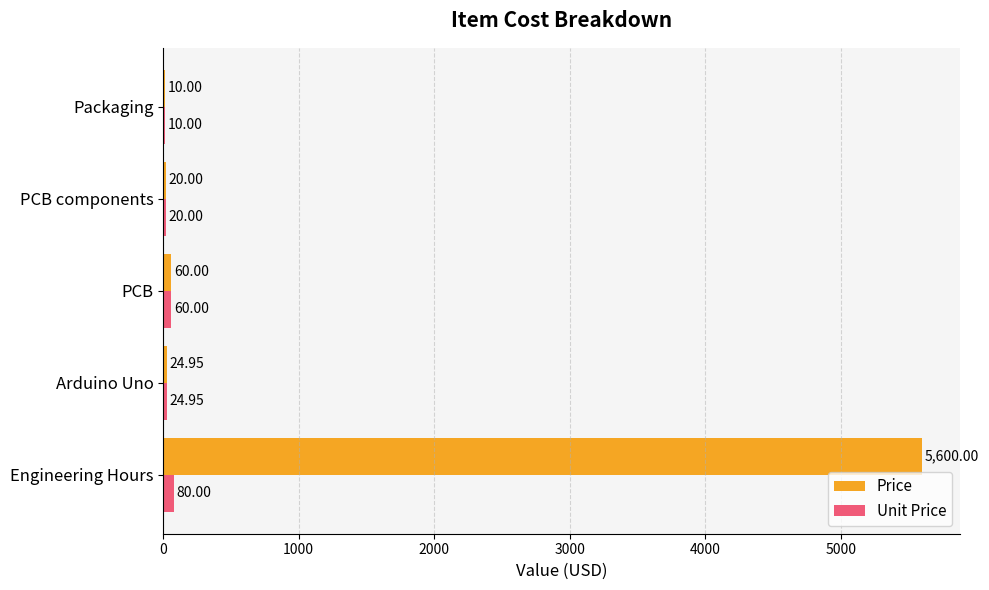

What is the sum of the Price values at Packaging and PCB?

70.0